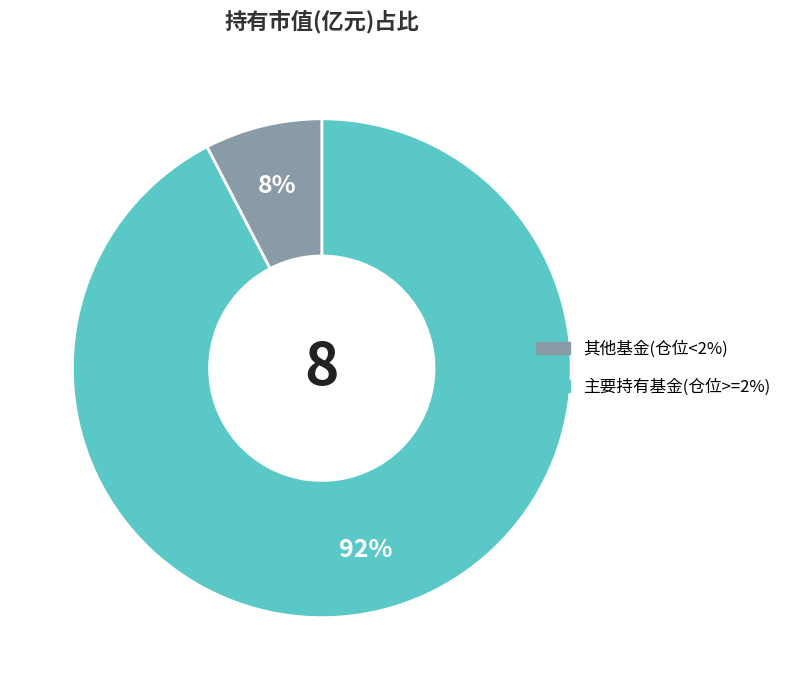

How many segments does this pie chart have?

2